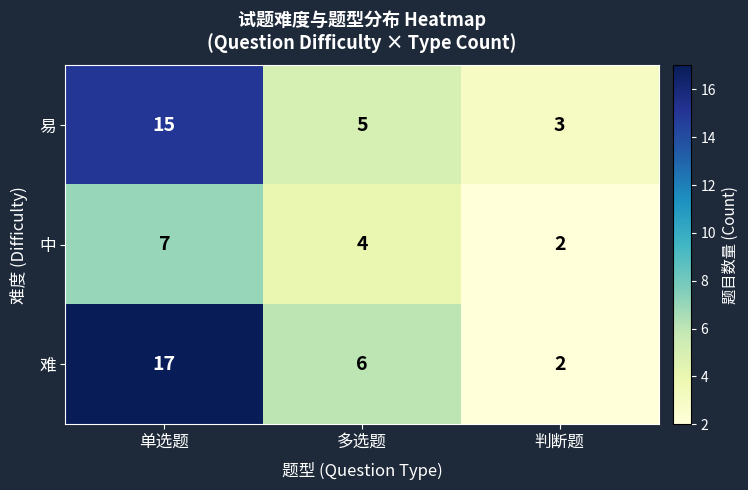

What is the difference between the maximum and minimum values in the 中 series?

5